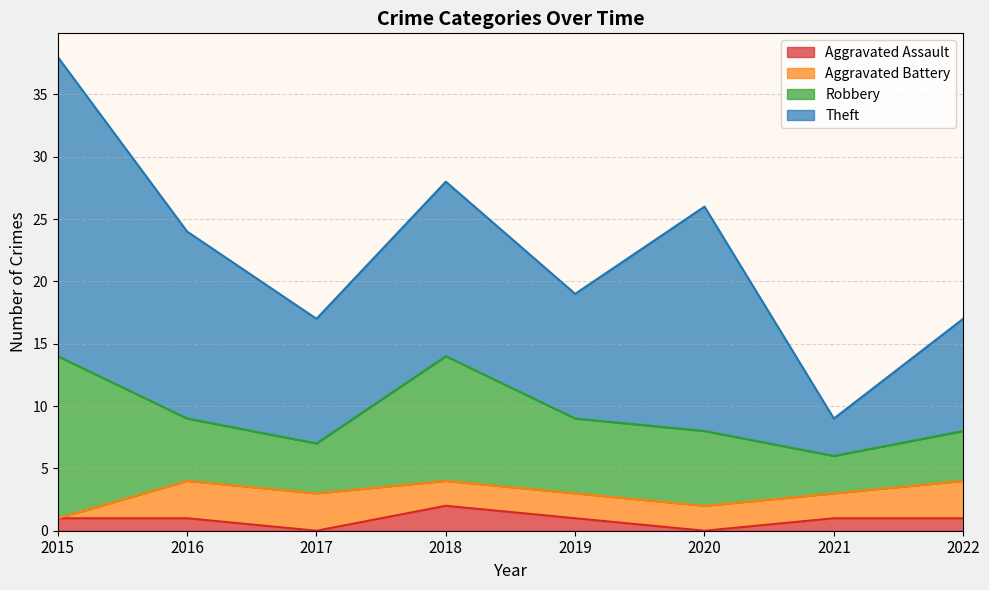

Rank the categories by Robbery value from highest to lowest.

2015, 2018, 2019, 2020, 2016, 2017, 2022, 2021